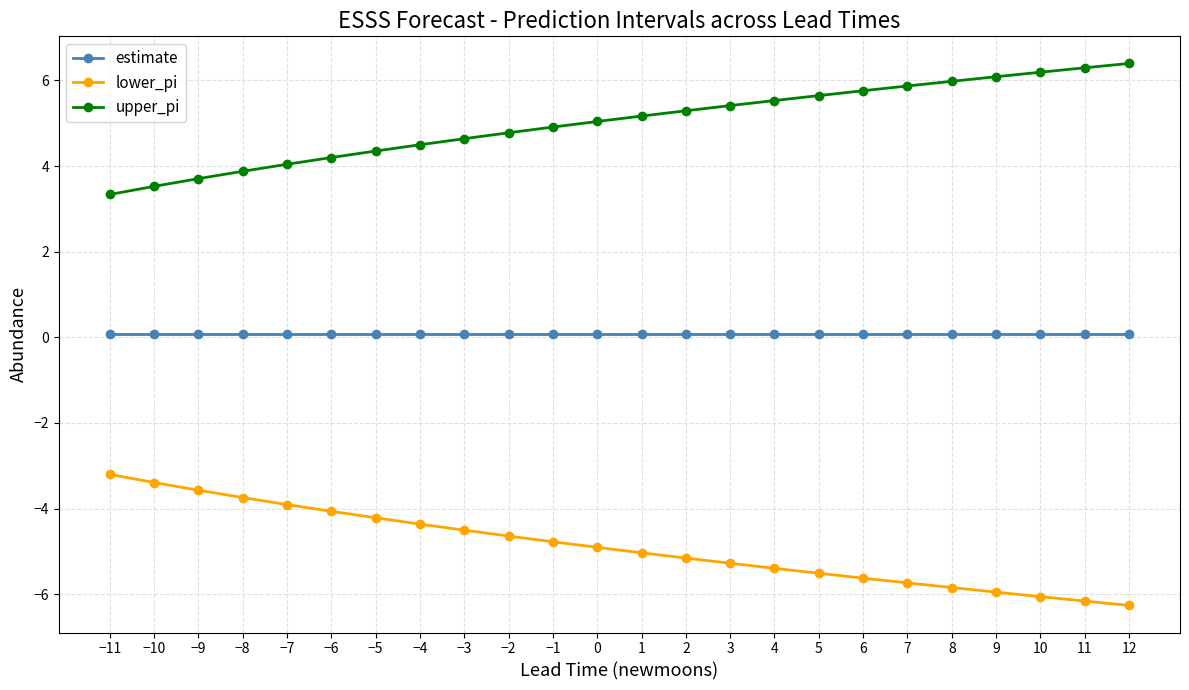

What is the sum of all lower_pi values?

-117.3